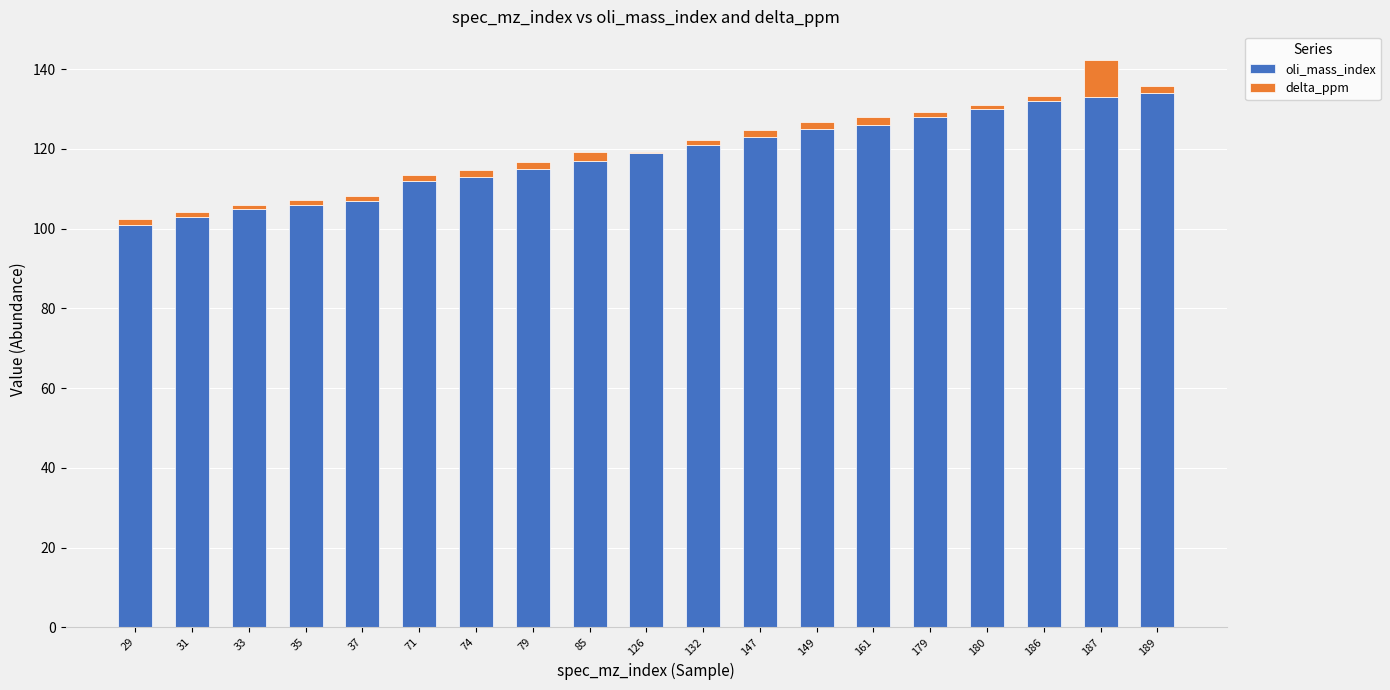

At which category is the sum across all series the highest?

187